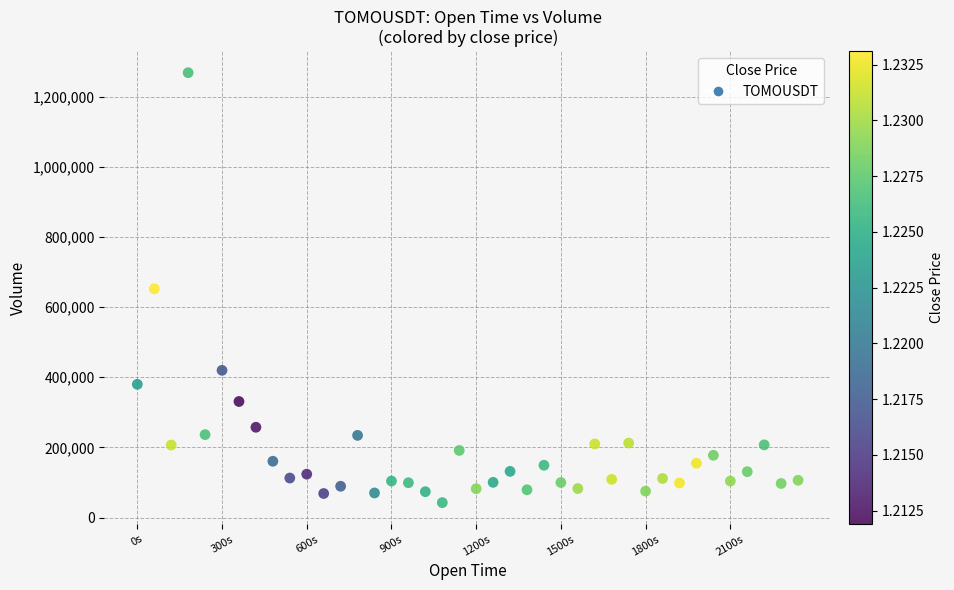

What is the range of Y values (max minus min)?

1225976